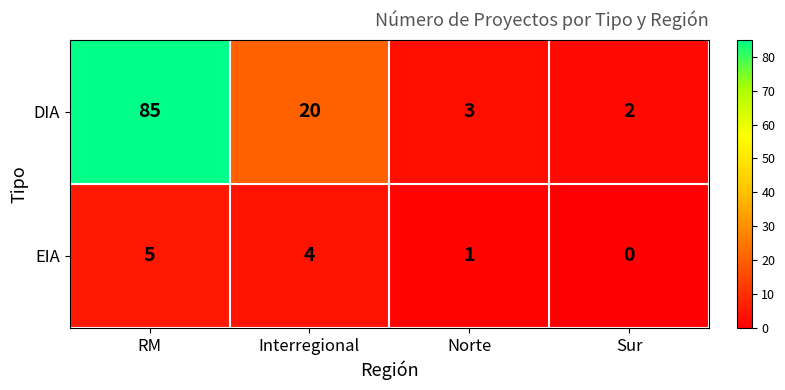

At which label does DIA reach its peak?

RM